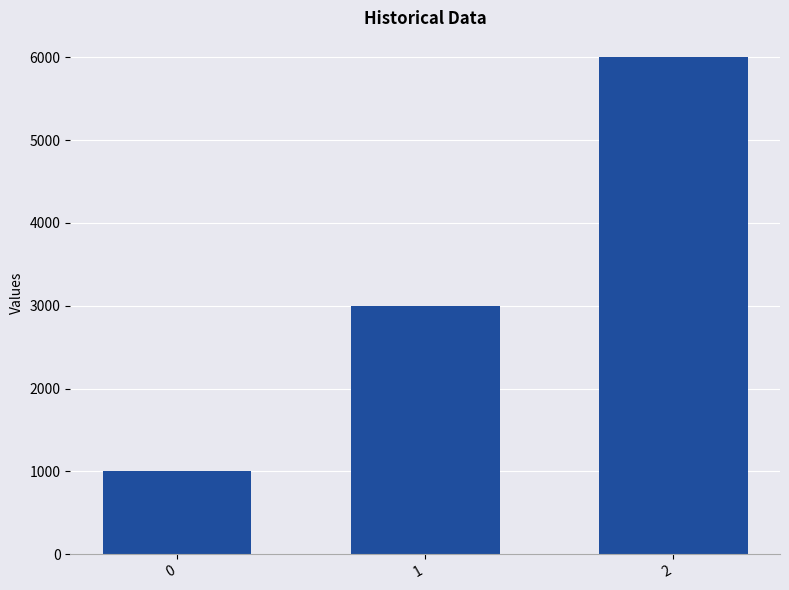

How many values are between 1000 and 6000?

3